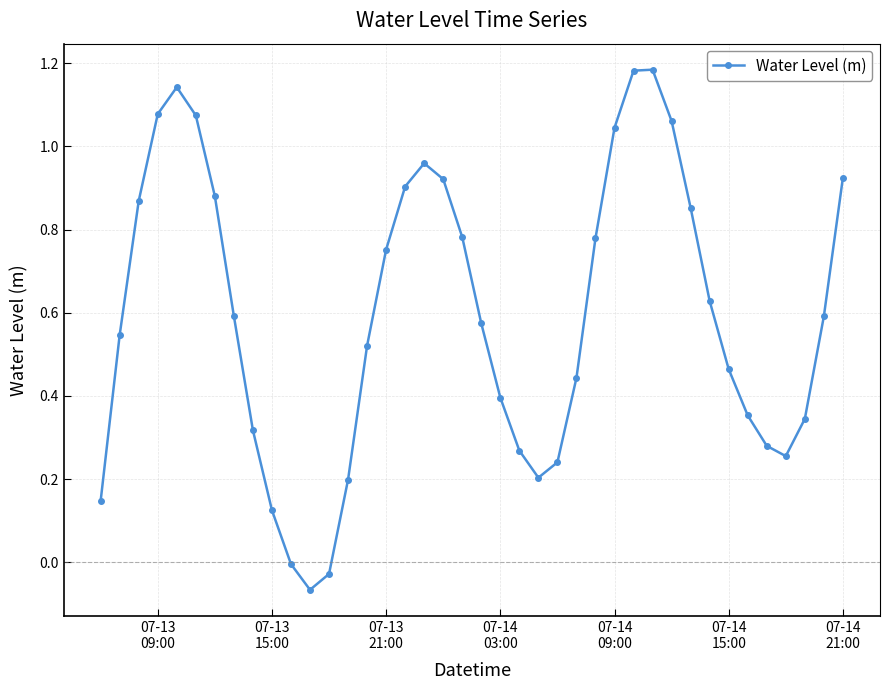

How many interior local peaks (higher than both neighbors) does the data have?

3